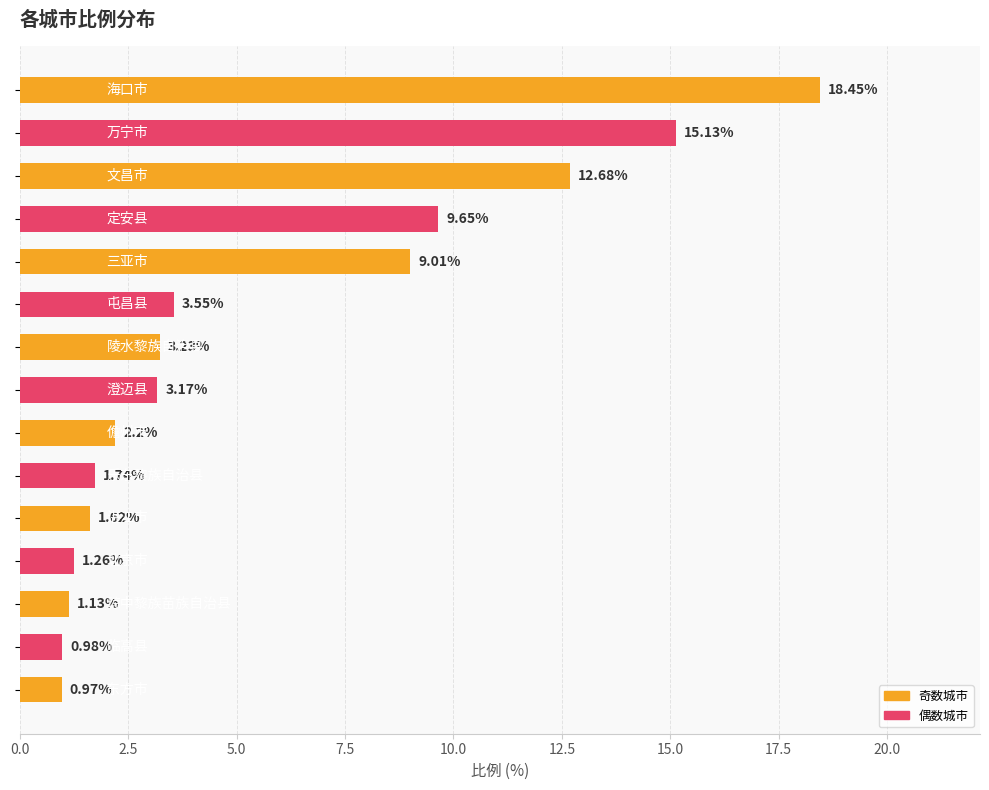

What is the average value?

5.7